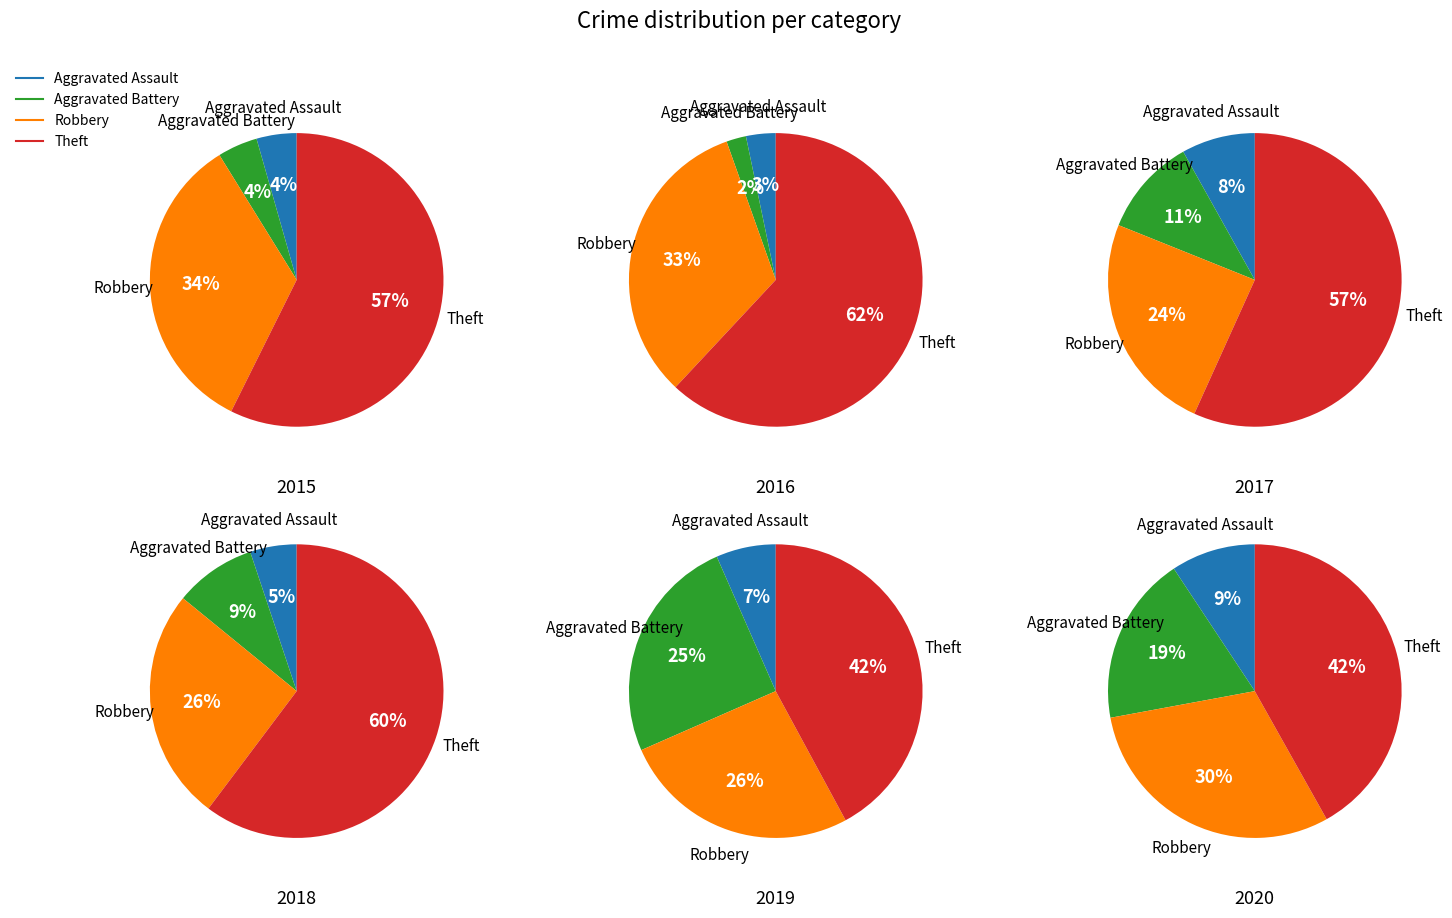

Which category has the biggest portion of the pie?

Theft